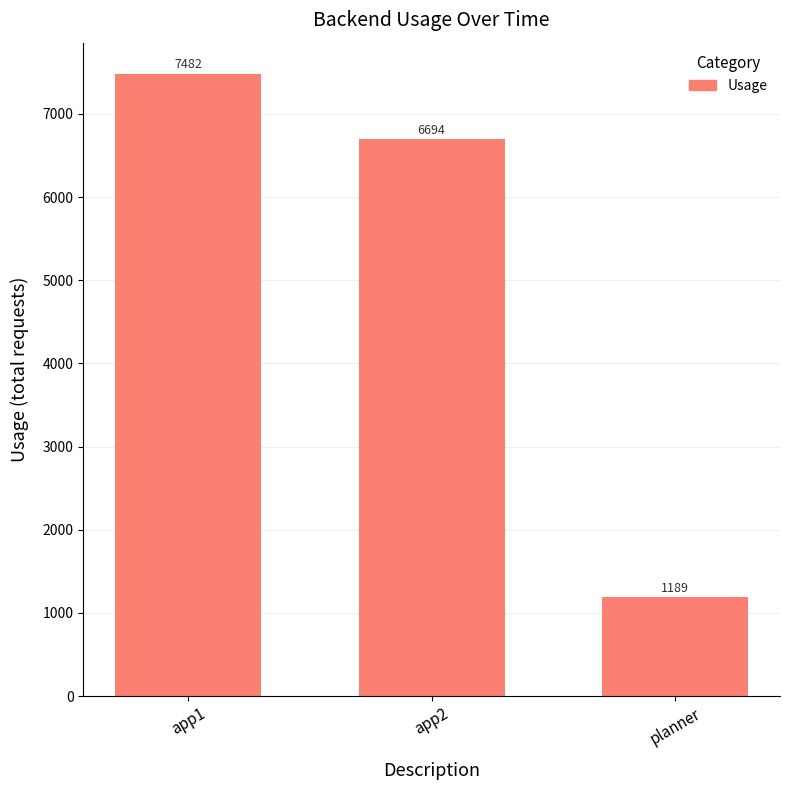

What is the average value?

5122